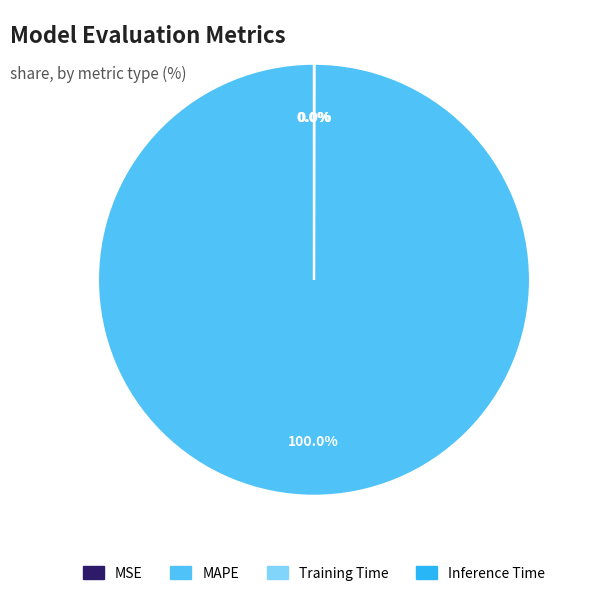

Is there a majority slice in this chart?

Yes